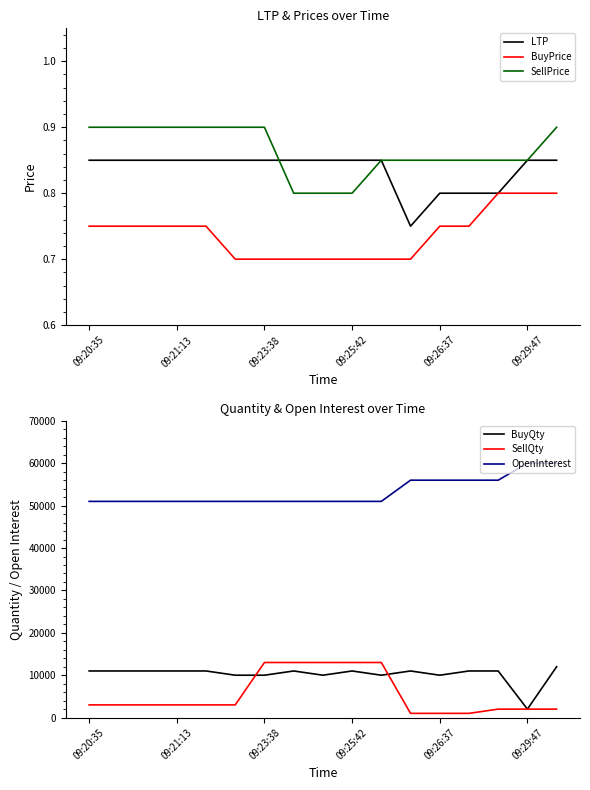

Is it true that BuyPrice equals 0.7 at 09:25:42?

True